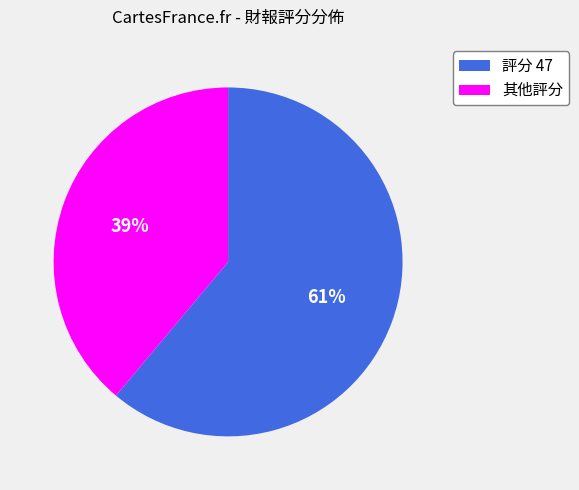

How many segments does this pie chart have?

2